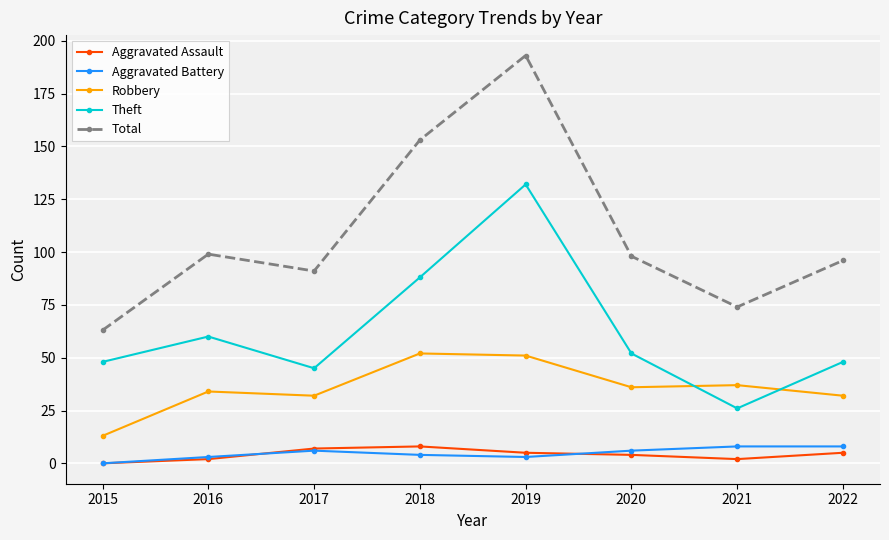

How many distinct data groups are displayed?

5